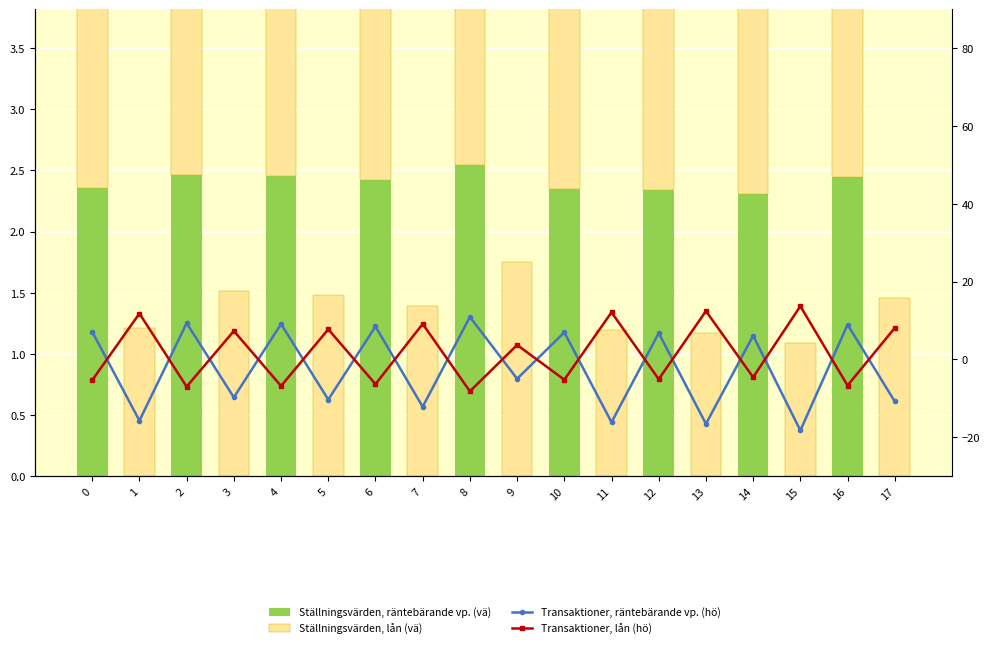

What is the approximate value of Transaktioner, räntebärande vp. (hö) at 12?

6.8